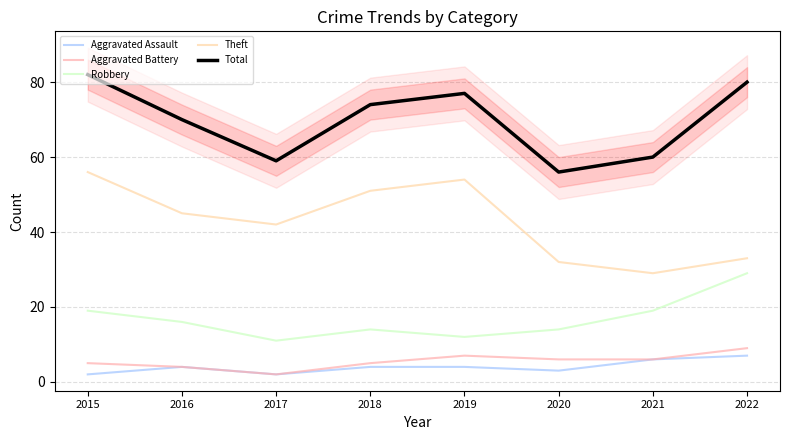

What is the difference between the highest and lowest values at 2017?

57